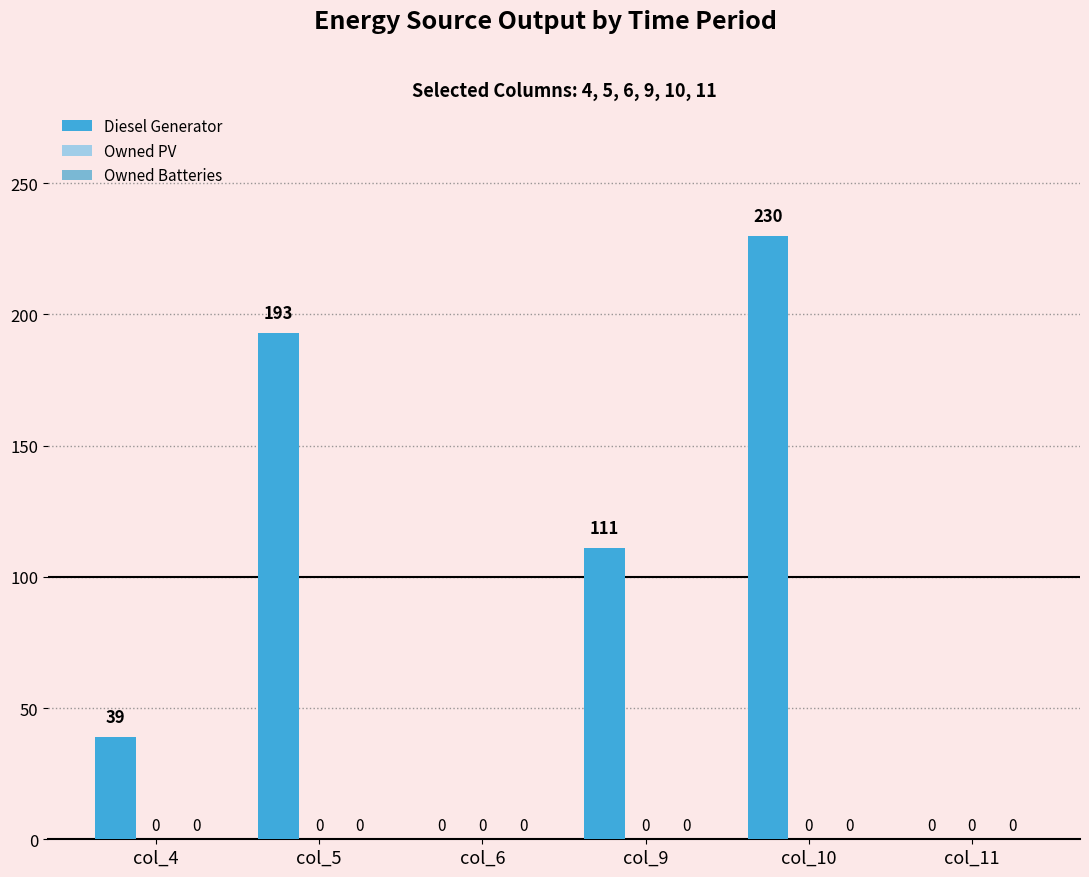

What value does the data have at col_10?

230